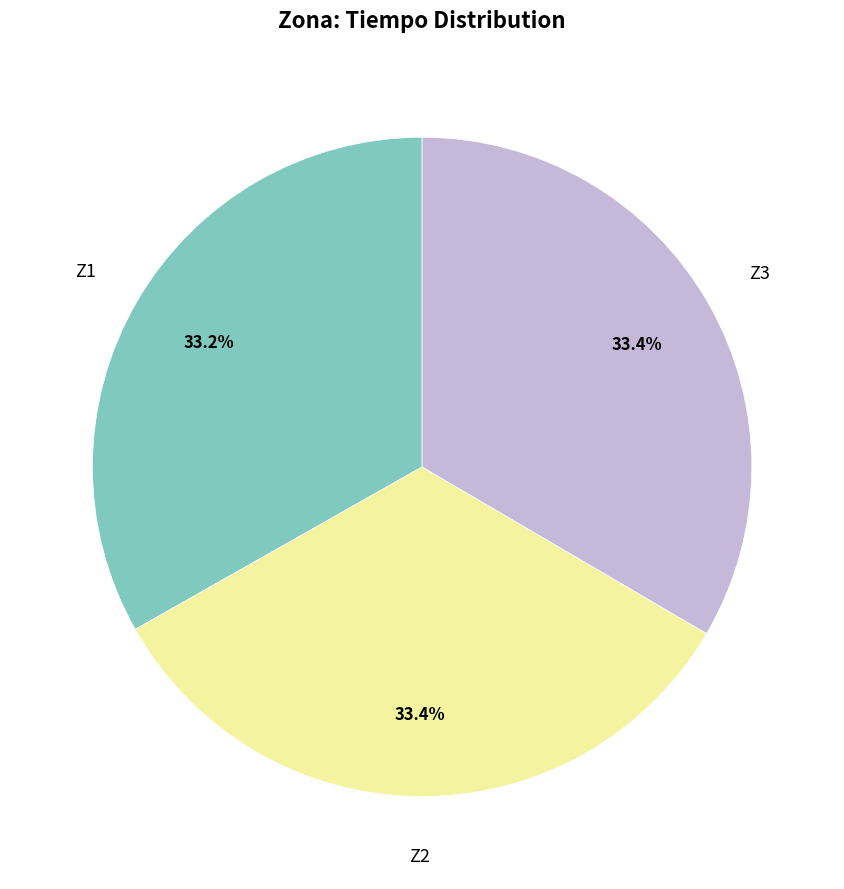

Is there any slice that represents more than half of the pie?

No